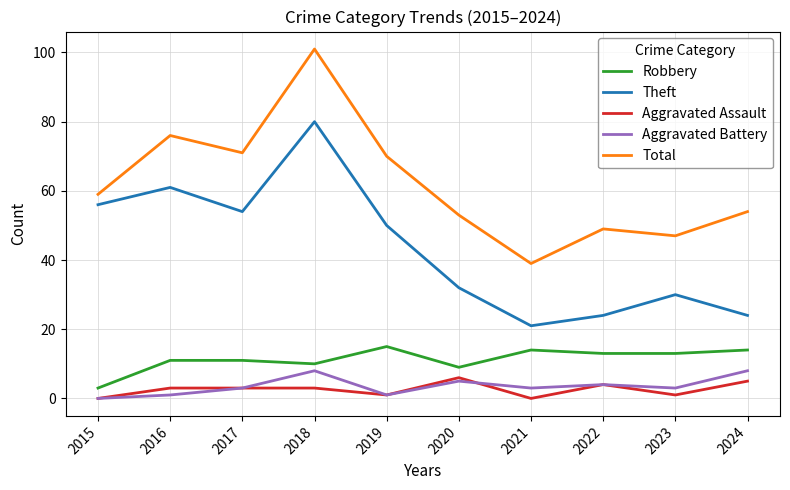

How many lines are shown in the chart?

5